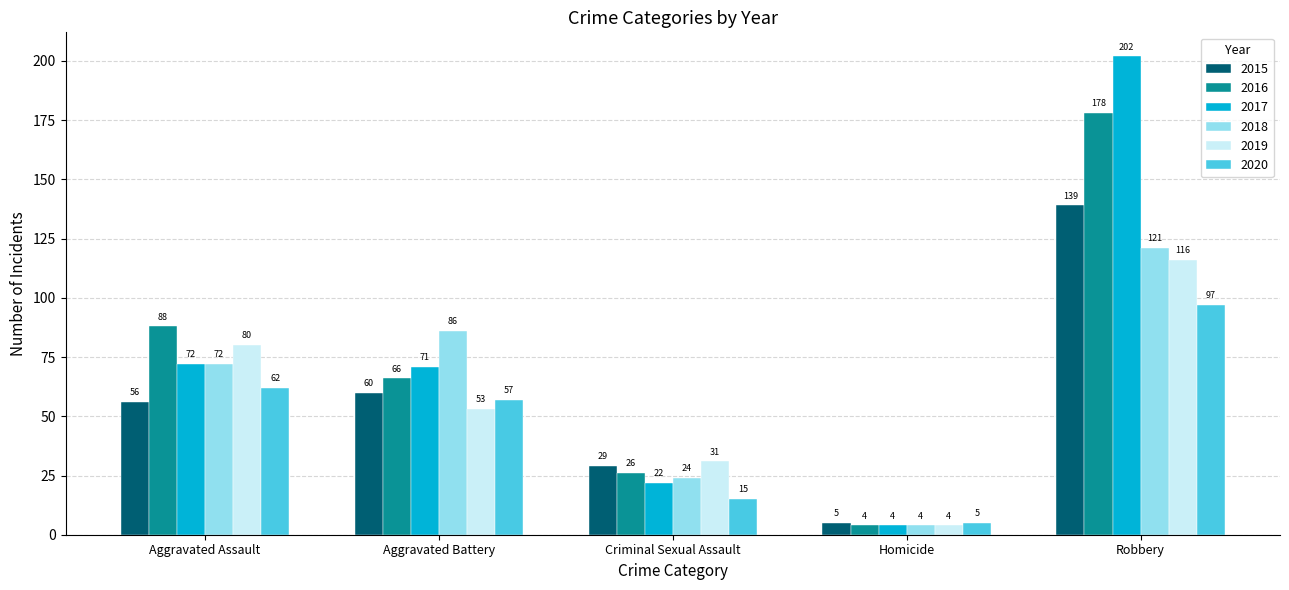

At how many categories does at least one series exceed 124?

1